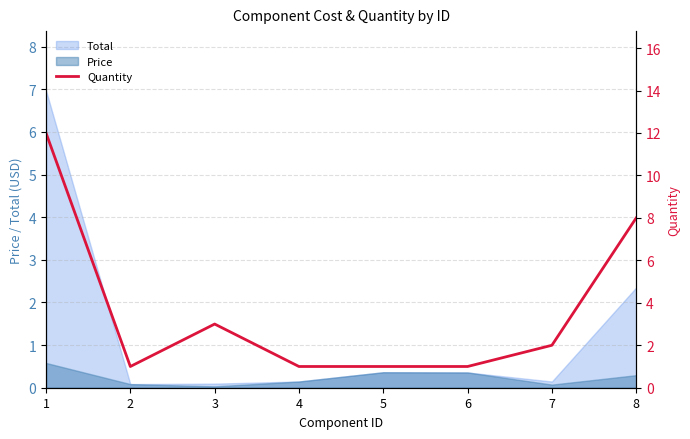

What is the value of the 6th point from the left?

1